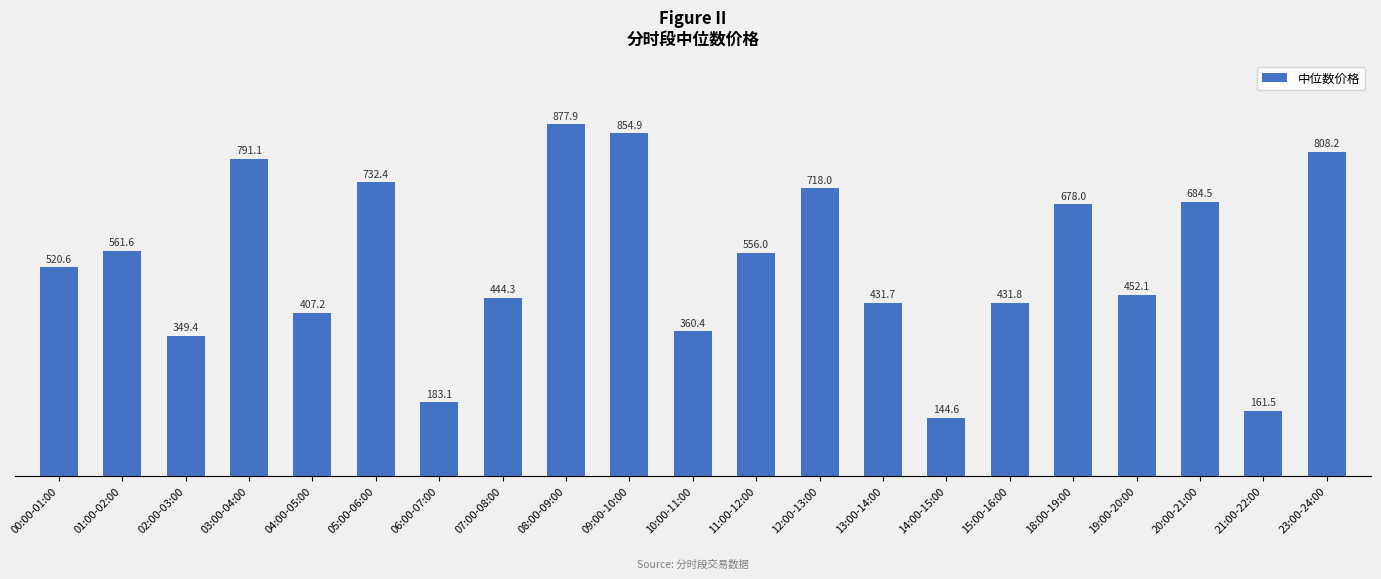

What is the change in value from 01:00-02:00 to 21:00-22:00?

-400.2